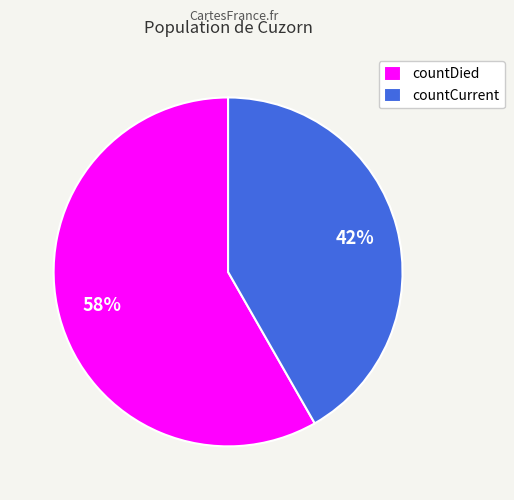

Is the sum of countCurrent and countDied greater than half?

Yes